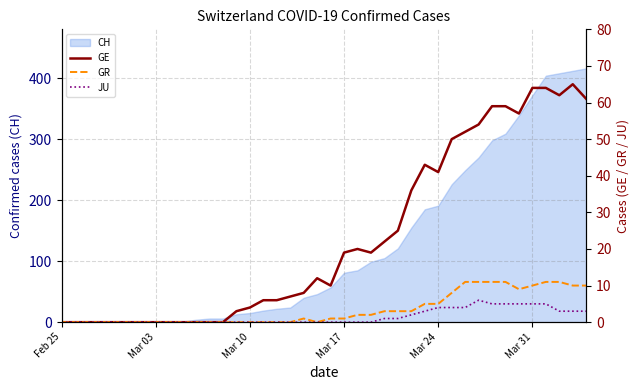

What is the average value of the GE series?

23